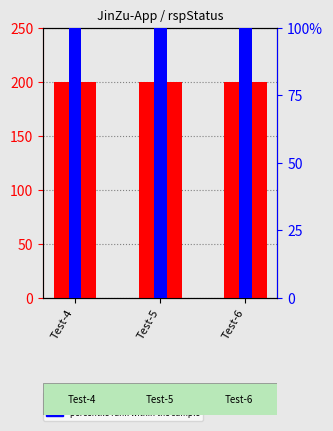

At how many categories does at least one series exceed 134?

3